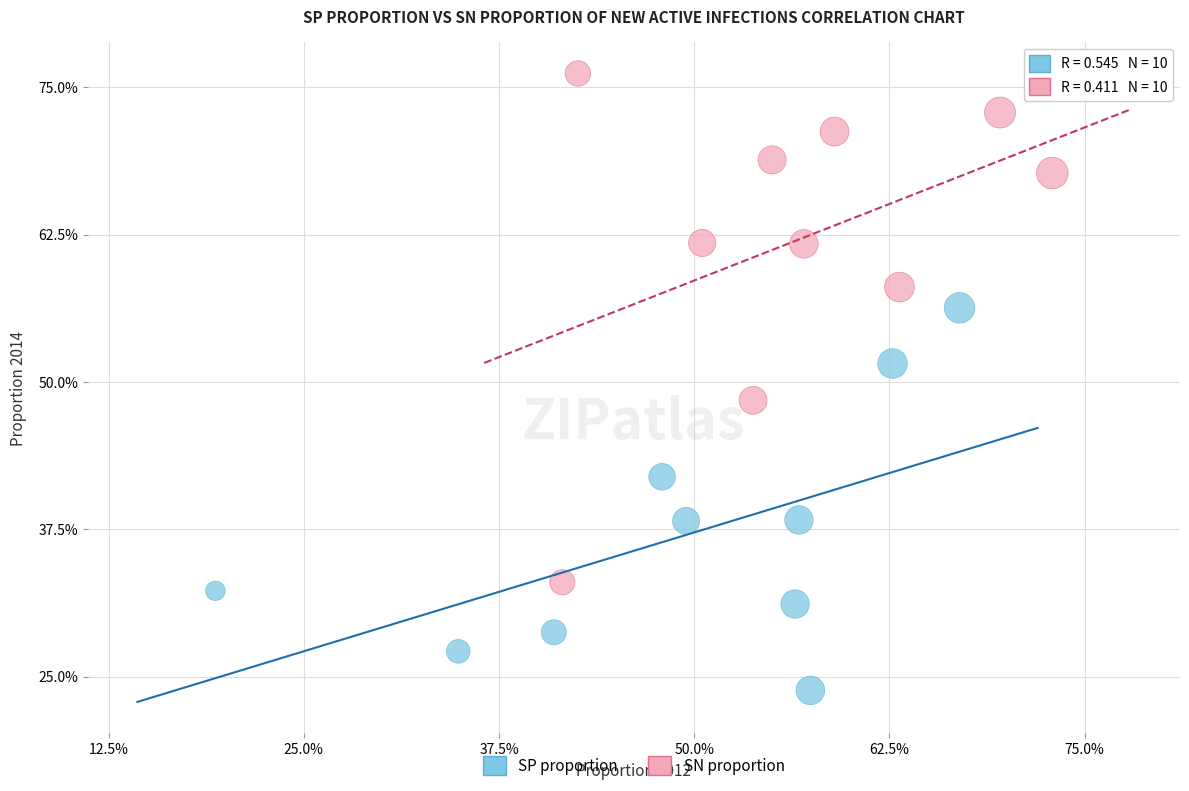

Which series reaches the maximum Y coordinate?

SN proportion